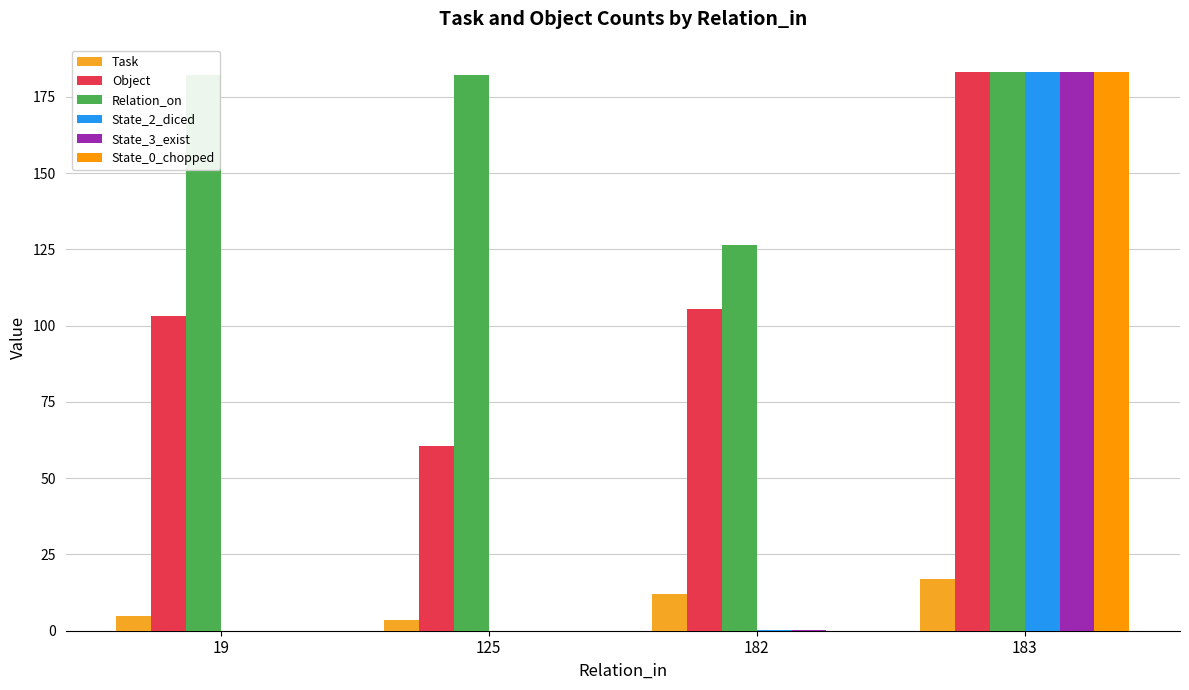

What are all the series names shown in the legend?

Task, Object, Relation_on, State_2_diced, State_3_exist, State_0_chopped